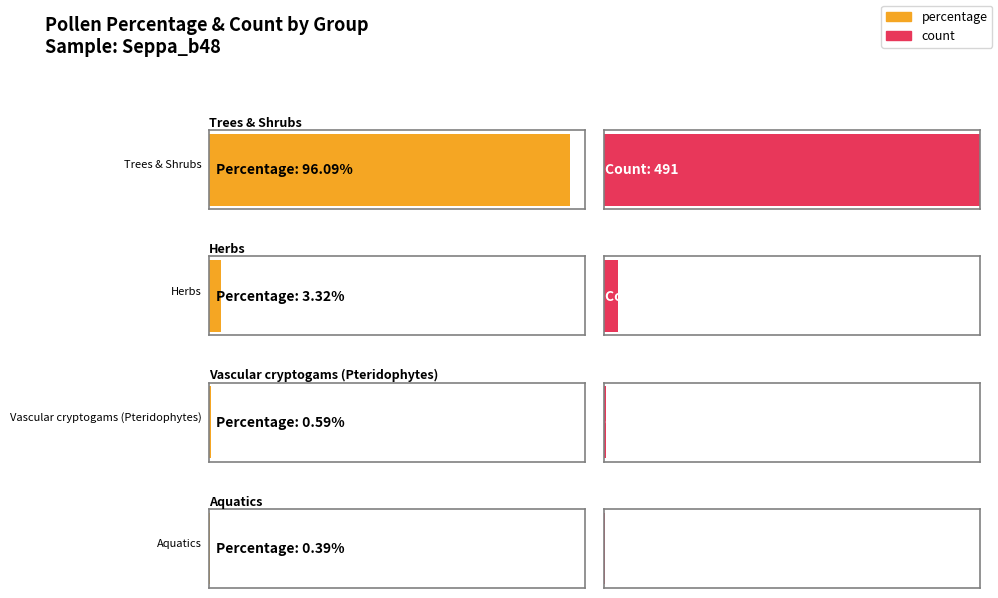

Between VACR and TRSH, which is larger?

TRSH